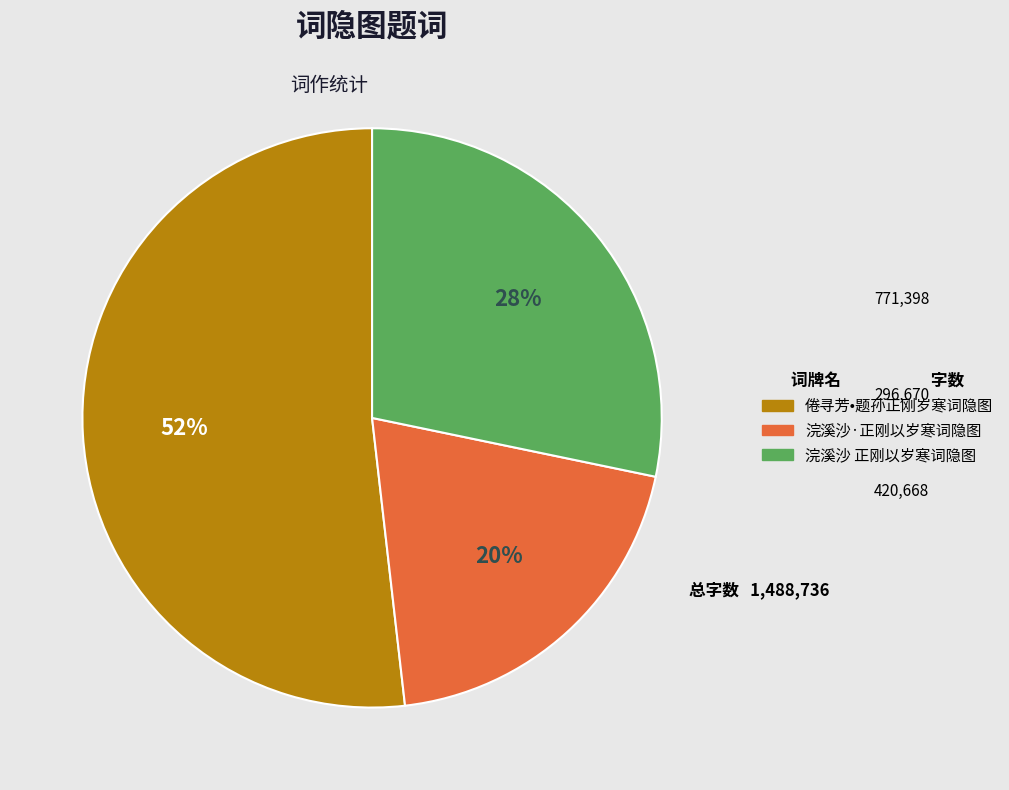

To the nearest percent, what is the average slice percentage?

33%